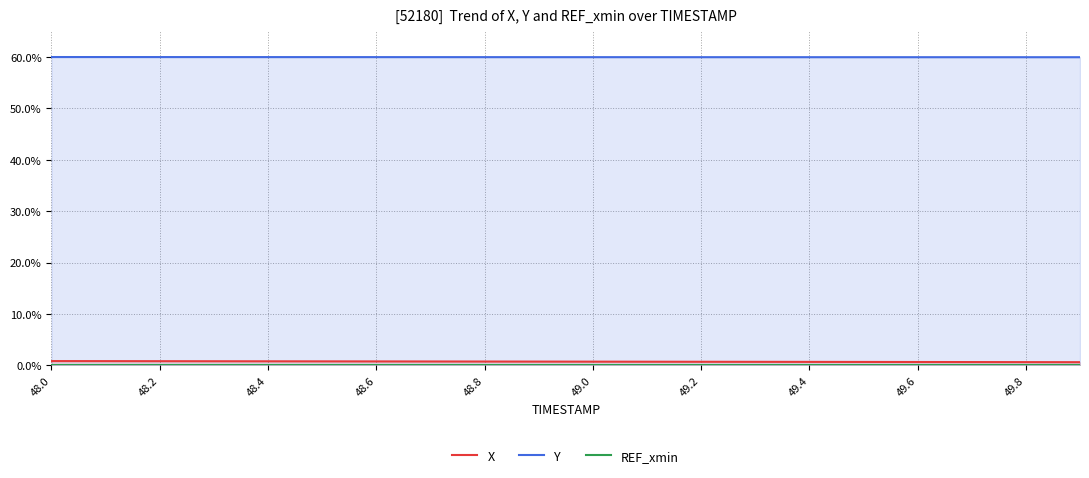

Reading left to right, extract all data points from this chart.

X: 0.8	0.8	0.8	0.8	0.8	0.8	0.8	0.7	0.7	0.7	0.7	0.7	0.7	0.7	0.7	0.6	0.6	0.6	0.6	0.6
Y: 60.0	60.0	60.0	60.0	60.0	60.0	60.0	60.0	60.0	60.0	60.0	60.0	60.0	60.0	60.0	60.0	60.0	60.0	60.0	60.0
REF_xmin: 0.0	0.0	0.0	0.0	0.0	0.0	0.0	0.0	0.0	0.0	0.0	0.0	0.0	0.0	0.0	0.0	0.0	0.0	0.0	0.0